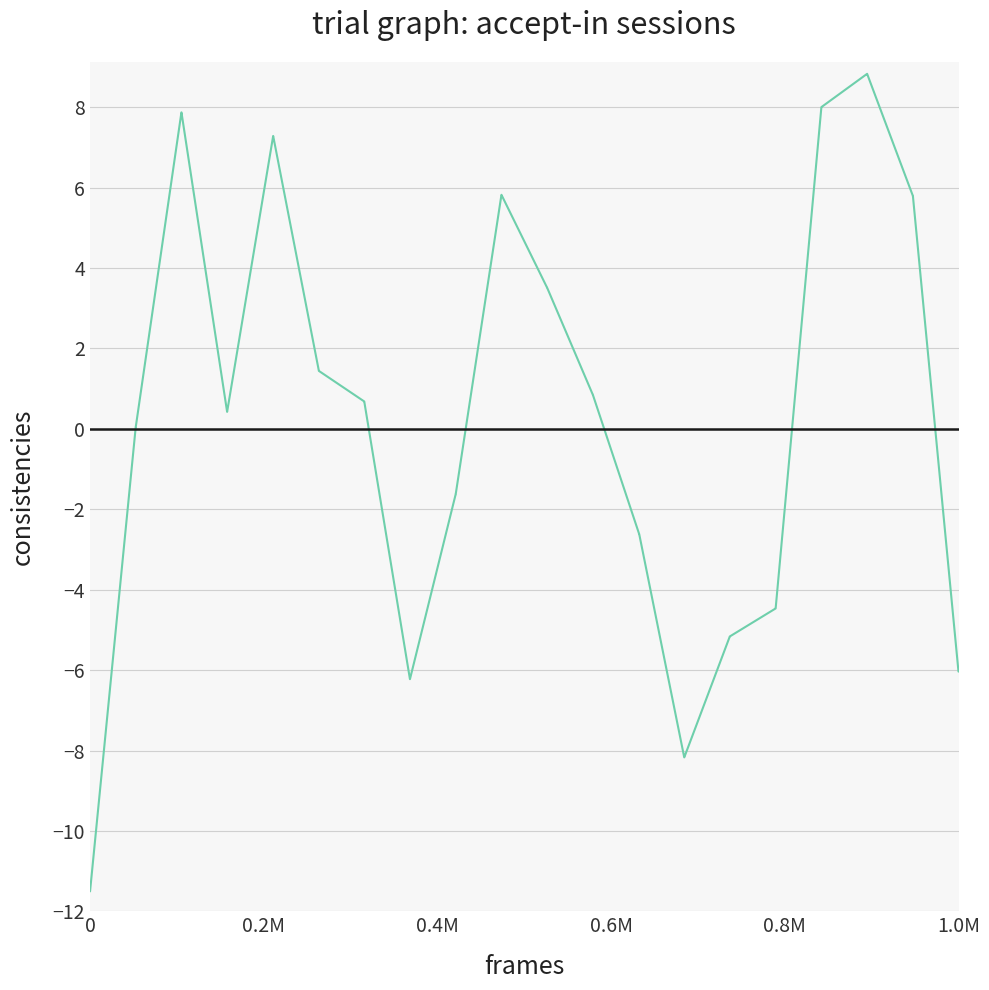

What is the difference between the maximum and minimum values?

20.3